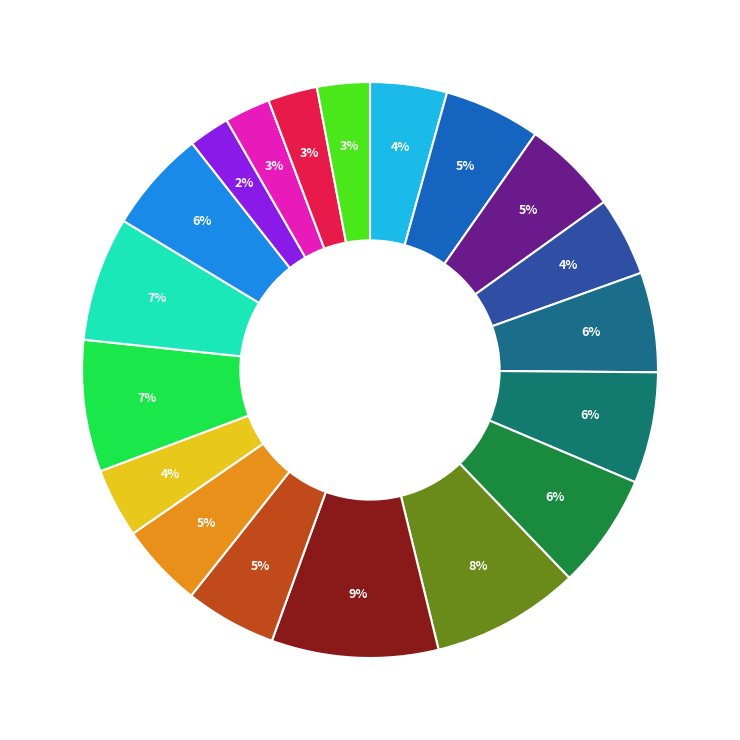

How many slices are in this pie chart?

19